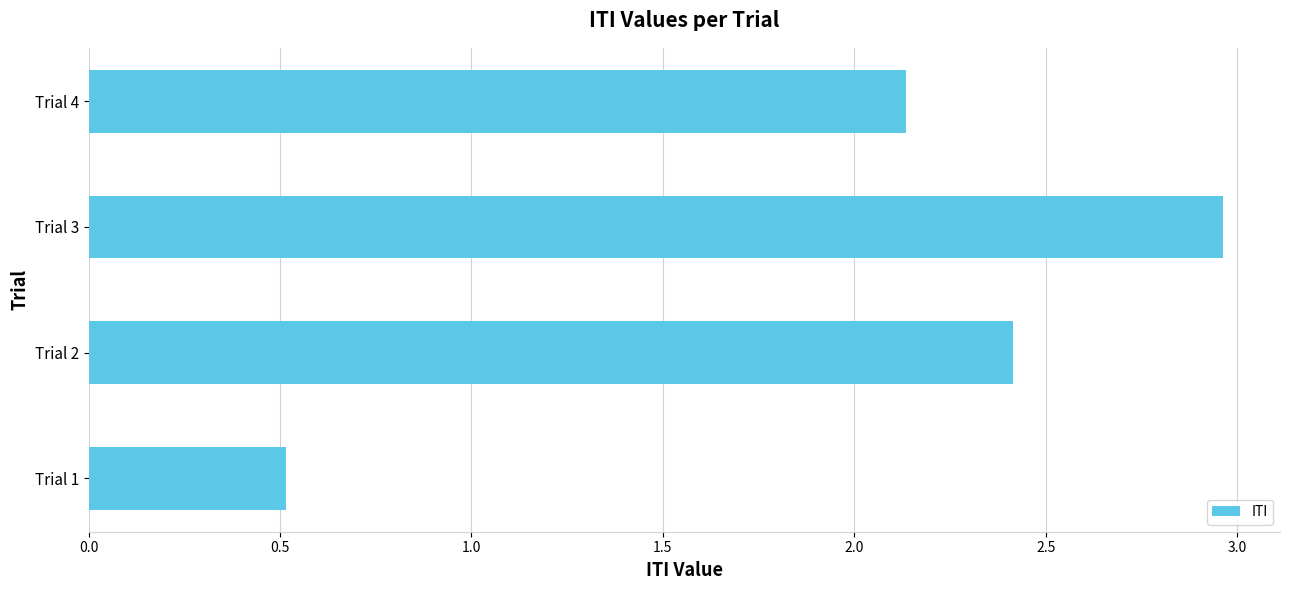

What is the ratio of the value at Trial 4 to the value at Trial 2?

0.9